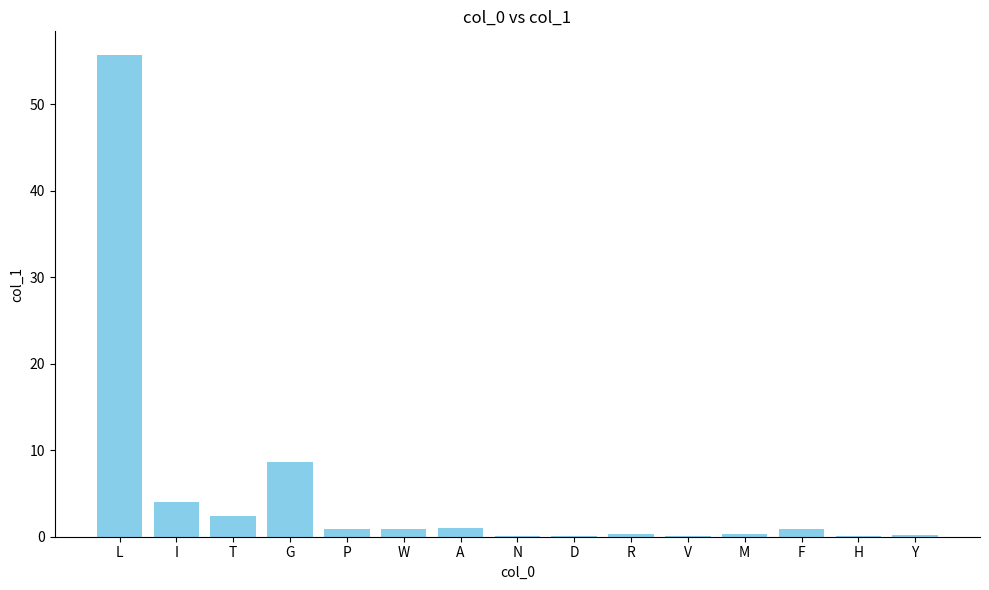

True or false: the data shows 4.0 at I.

True